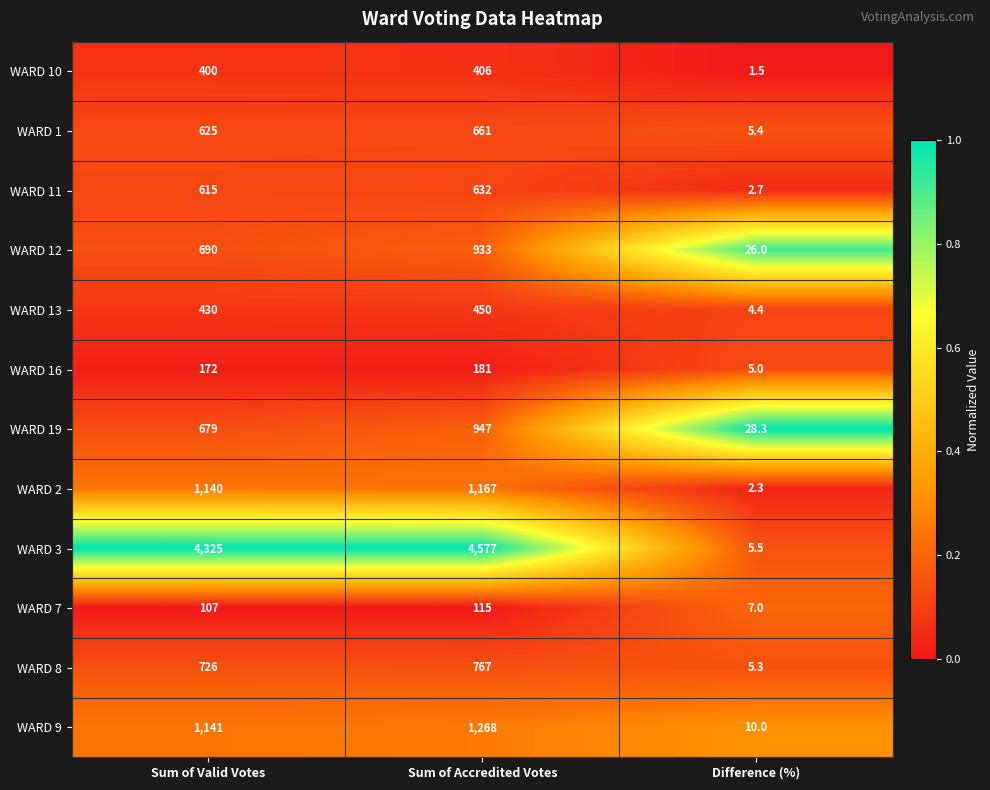

At which category is the sum across all series the highest?

Sum of Accredited Votes